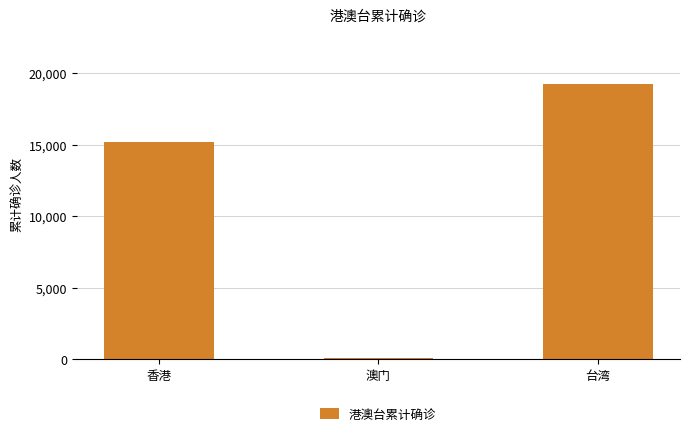

How many values are below 15176?

1